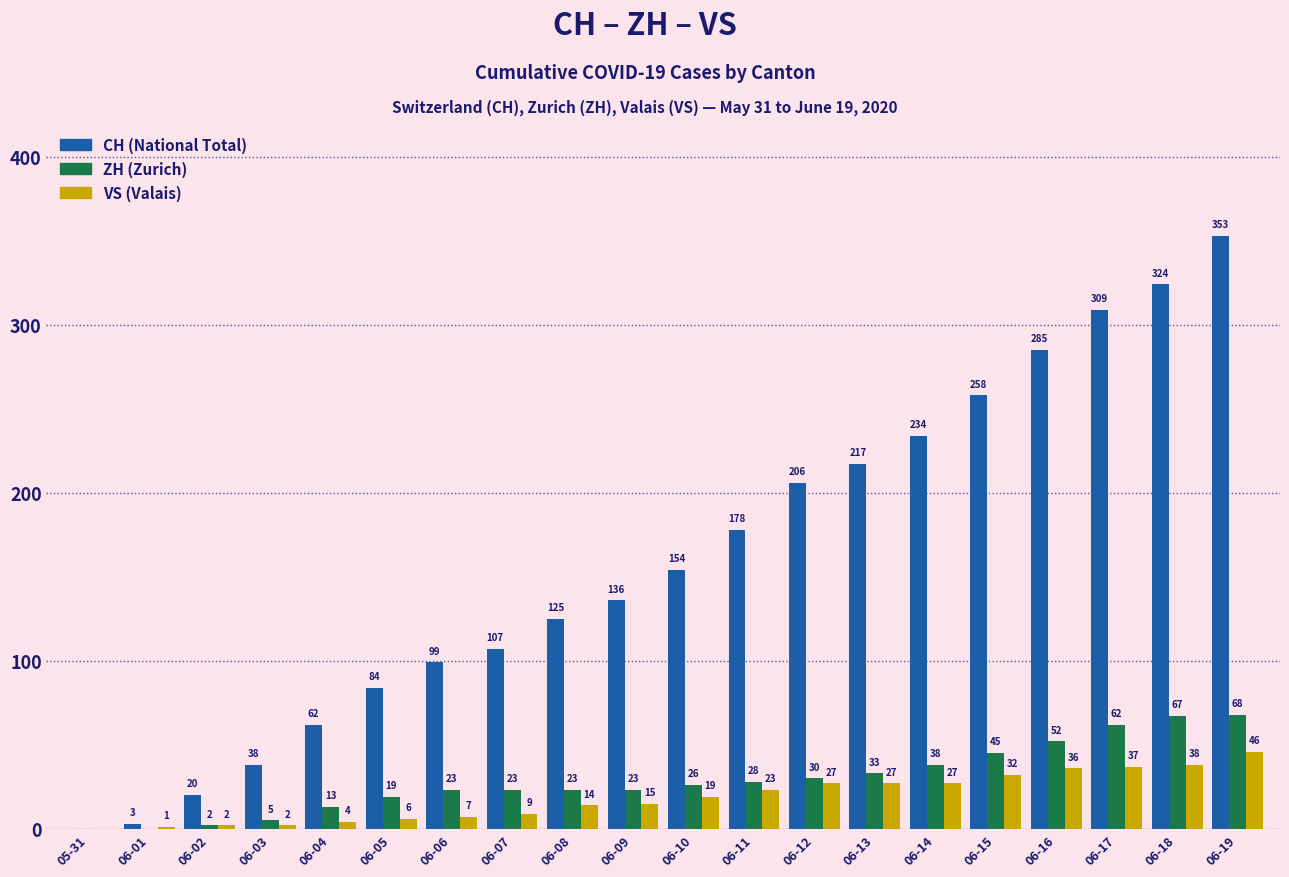

At which category is the sum across all series the highest?

06-19